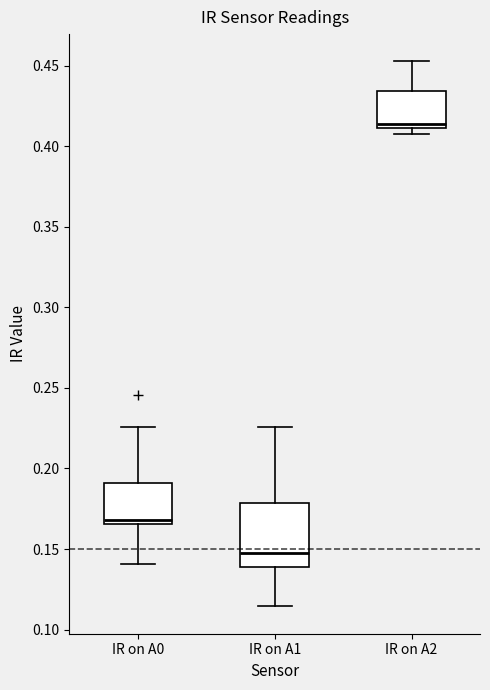

Which box has the lowest median line?

IR on A1